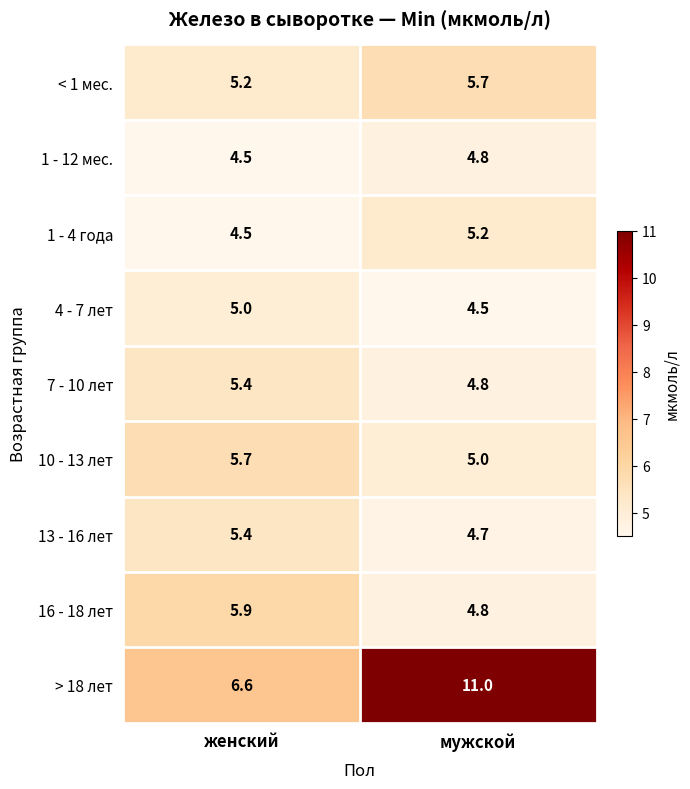

List the labels in order of 4 - 7 лет value, largest first.

женский, мужской